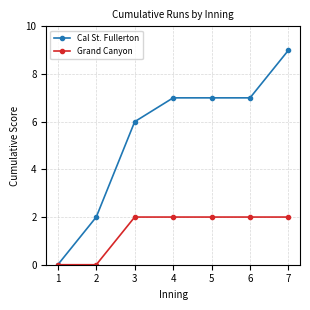

List the series in order of their overall mean, highest first.

Cal St. Fullerton, Grand Canyon